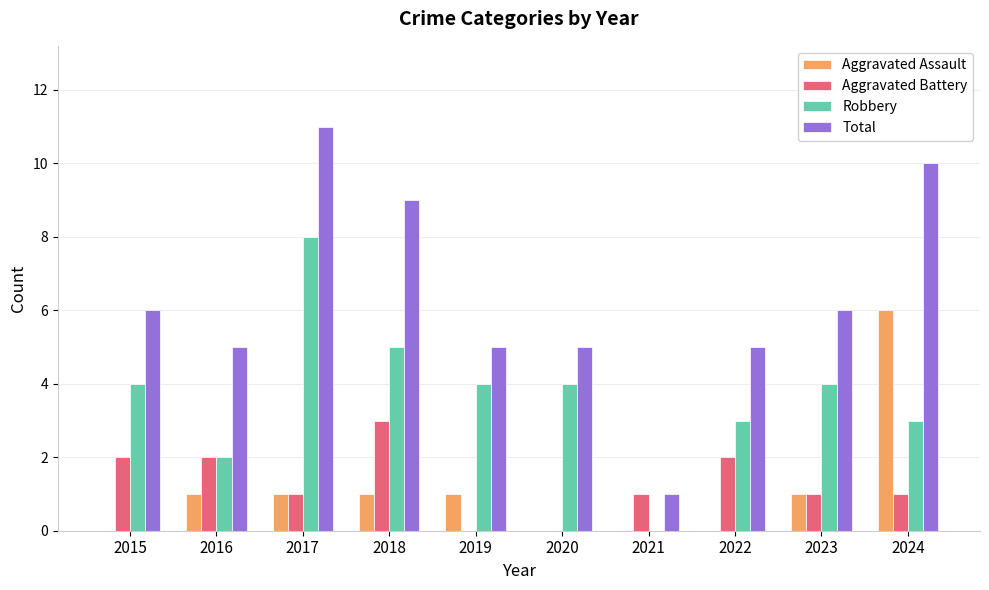

Are the bars horizontal?

No